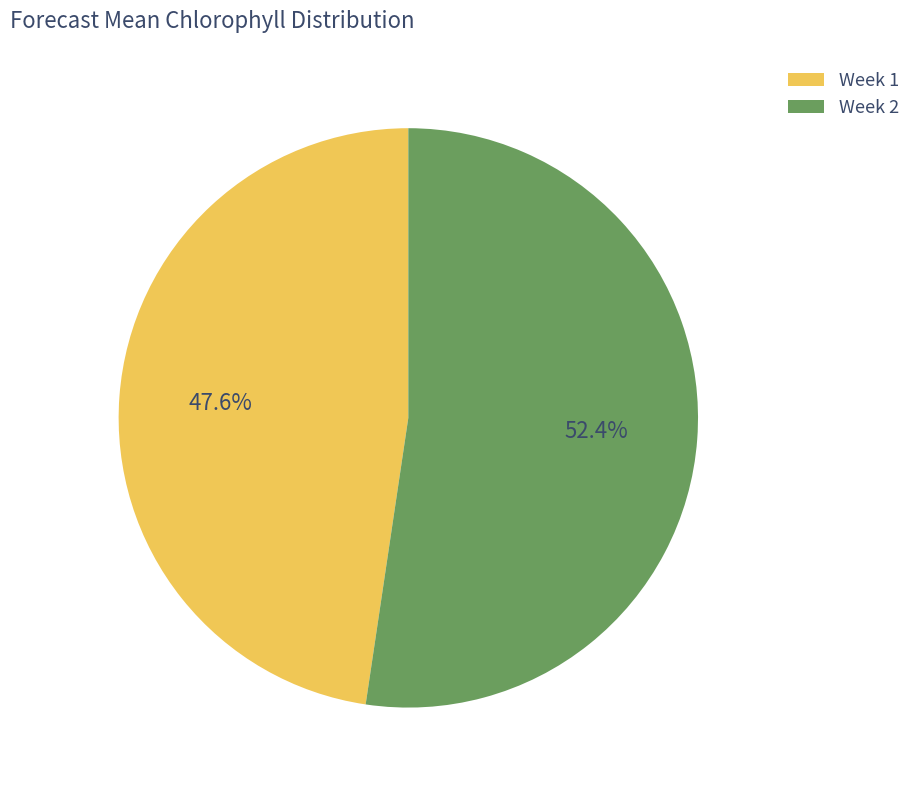

Rank the categories by value from lowest to highest.

Week 1, Week 2